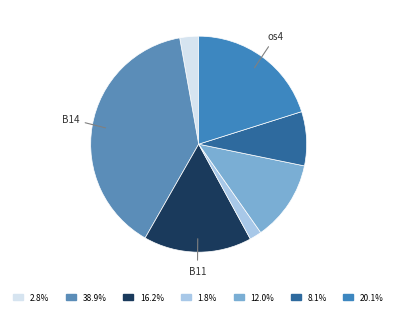

Count the number of slices in the pie.

7